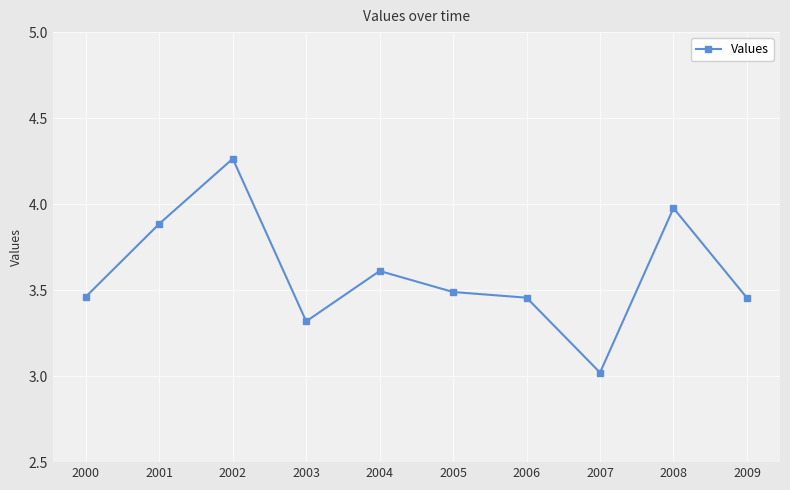

At which category does the chart reach its minimum across all series?

2007